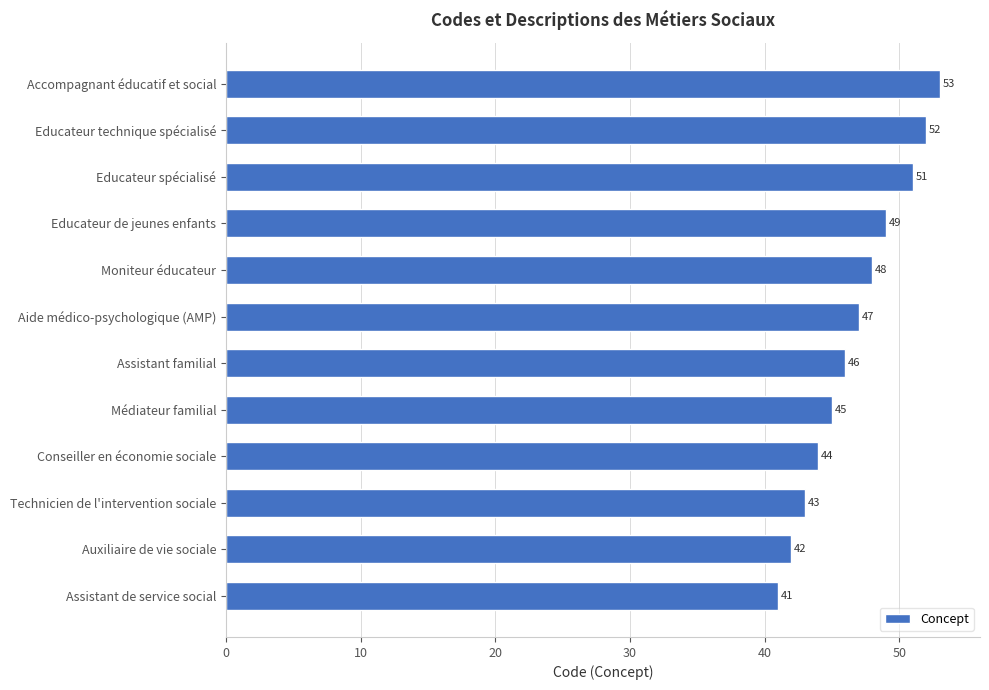

At which category does the chart reach its minimum across all series?

Assistant de service social